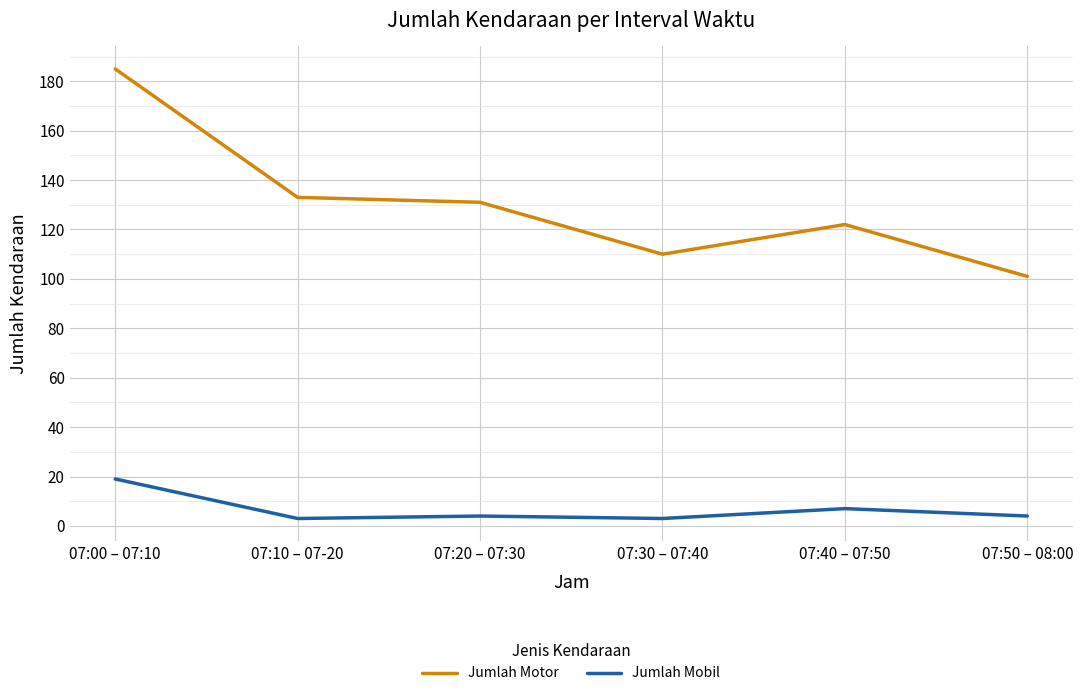

What is the difference between the maximum and second lowest values in the Jumlah Mobil series?

16